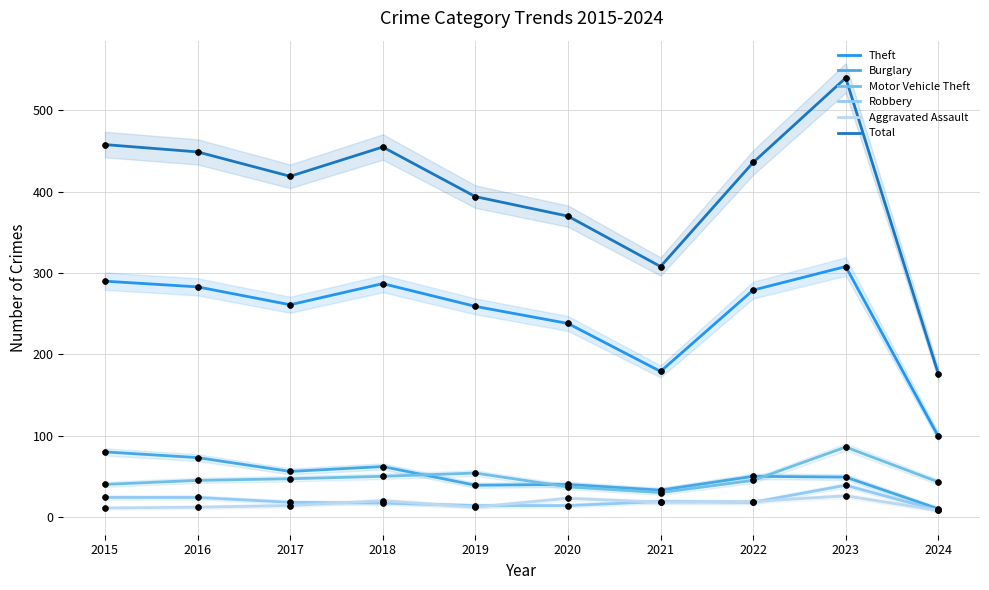

At which category is the sum across all series the highest?

2023